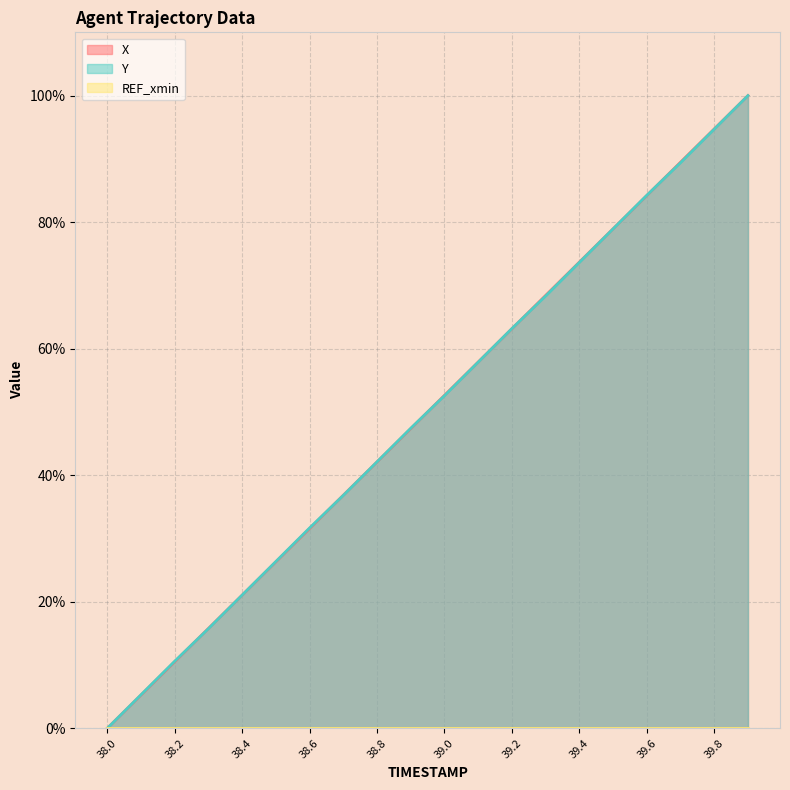

The Y series shows 31.7 at 38.6. True or false?

True